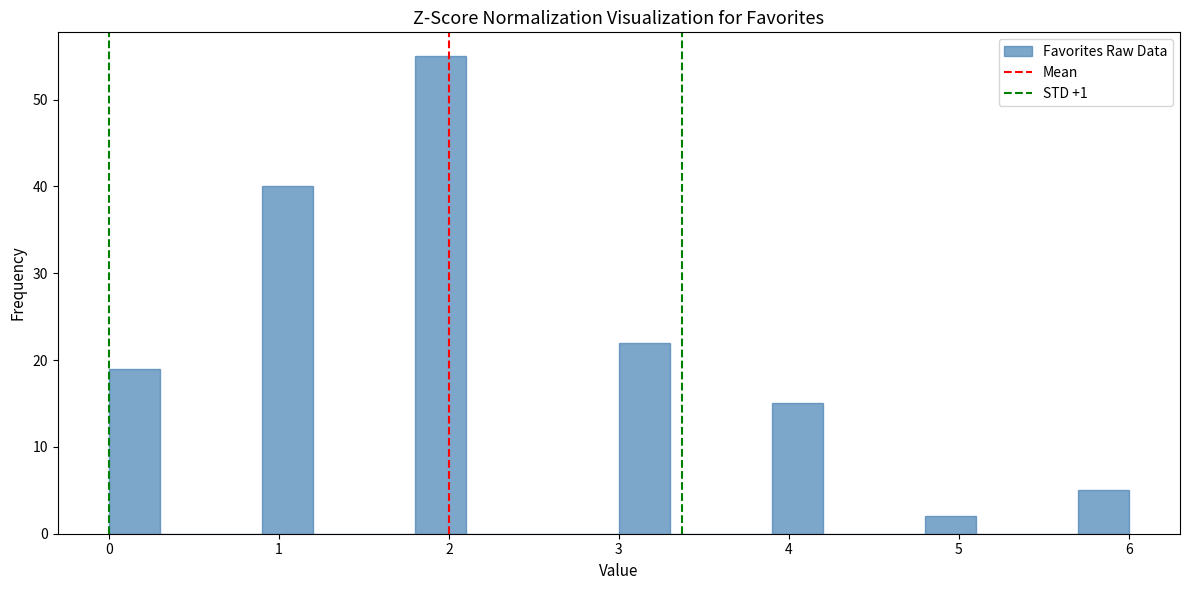

Read against the x-axis, roughly where is the centre of the tallest bar?

2.0